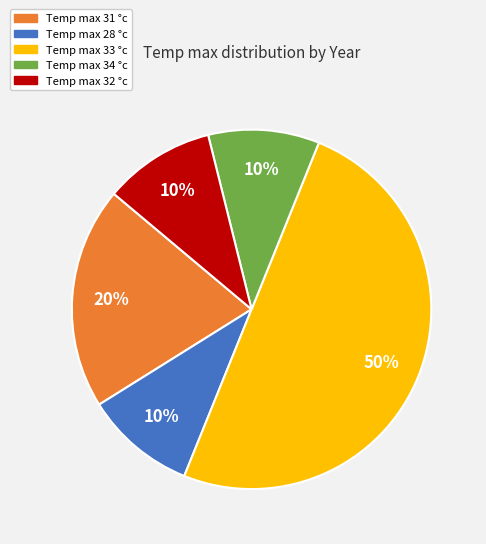

Which has a higher value, Temp max 31 °c or Temp max 32 °c?

Temp max 31 °c